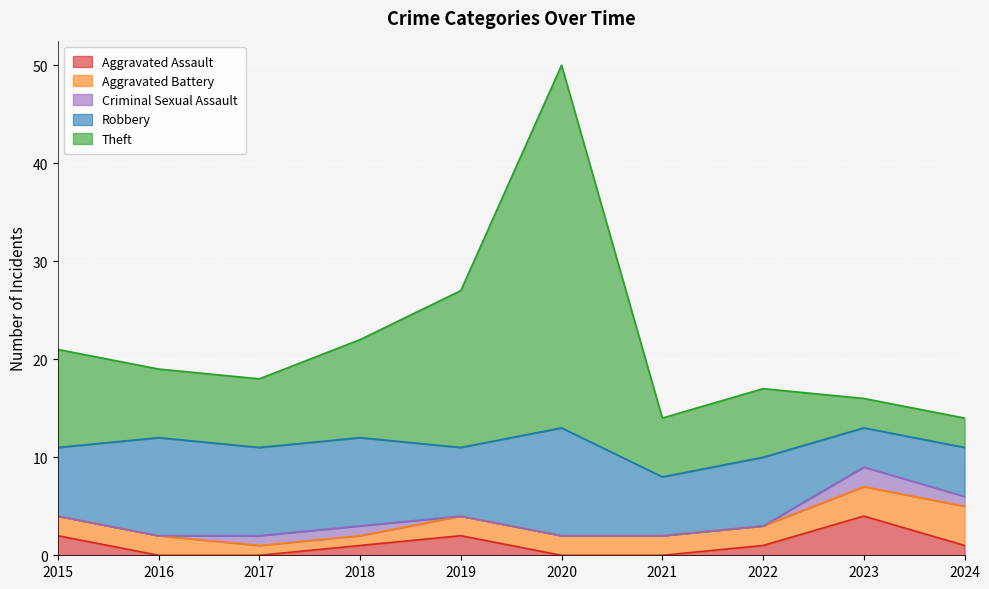

What is the sum of the Aggravated Battery values at 2020 and 2015?

4